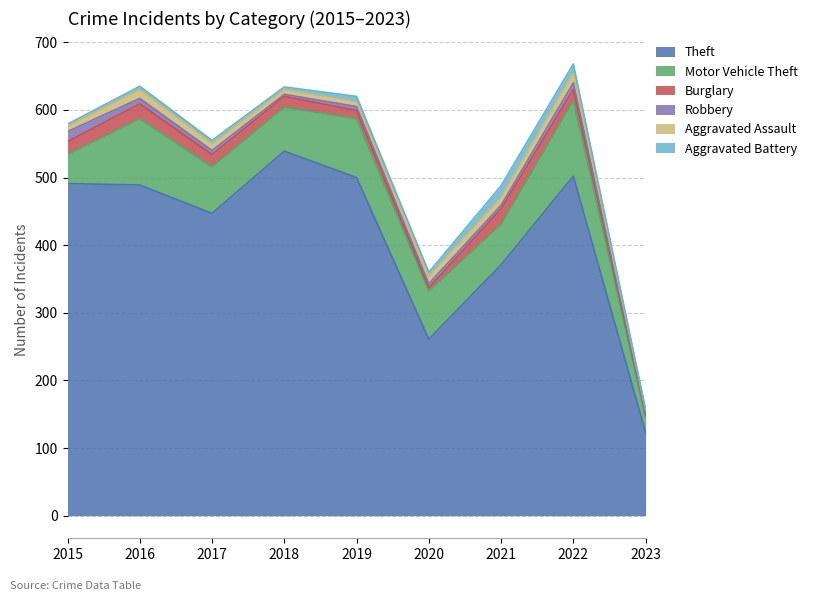

Which category has the lowest value across all series?

2023